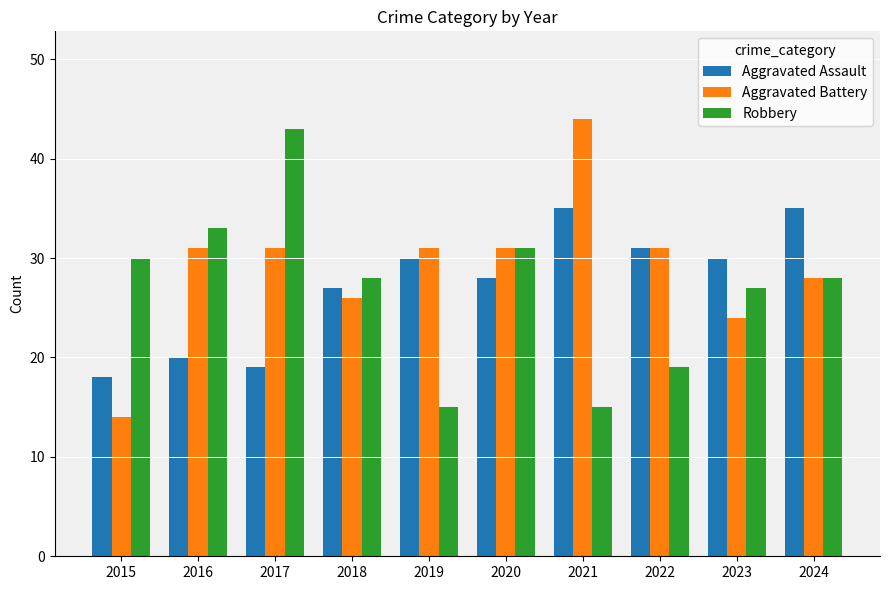

What is the value of the Robbery bar at the 8th from the left?

19